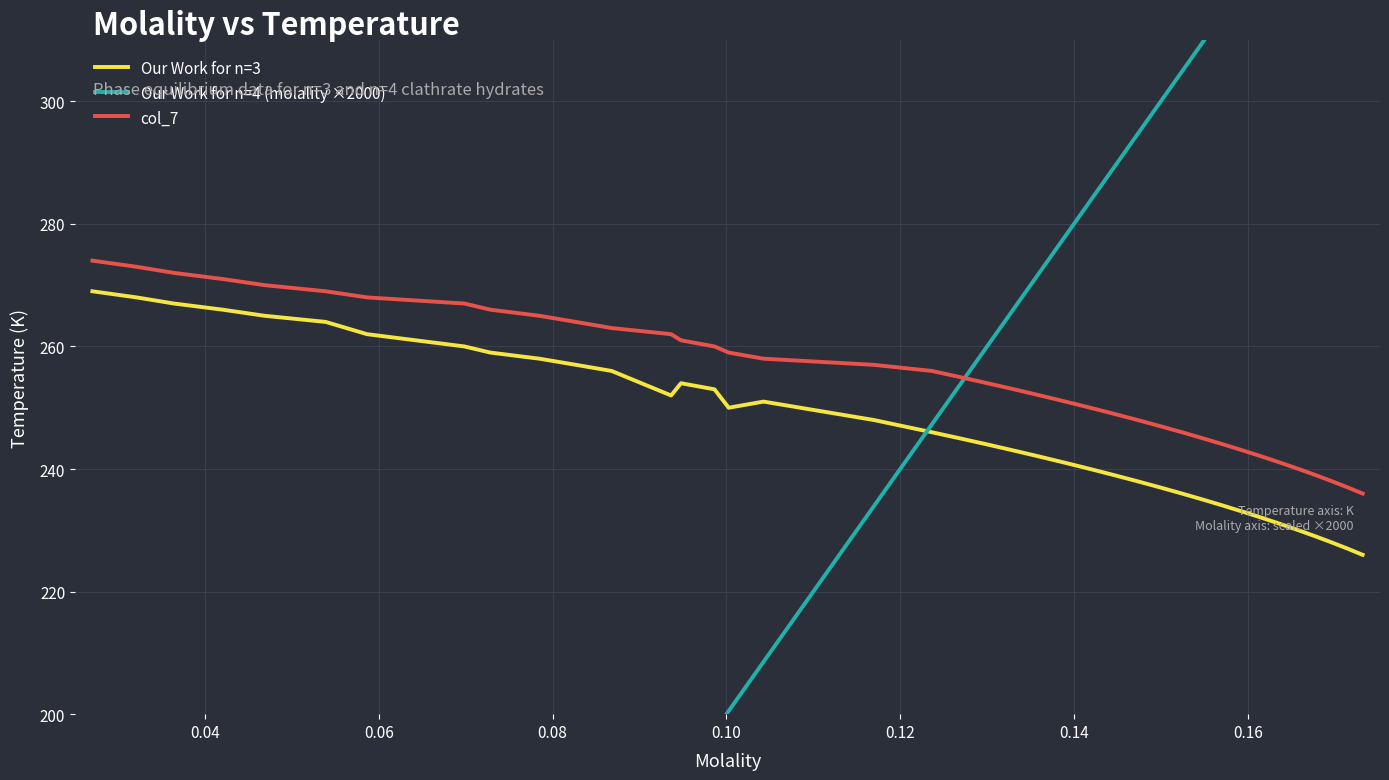

Rank the series by their average value, from lowest to highest.

Our Work for n=4 (molality ×2000), Our Work for n=3, col_7